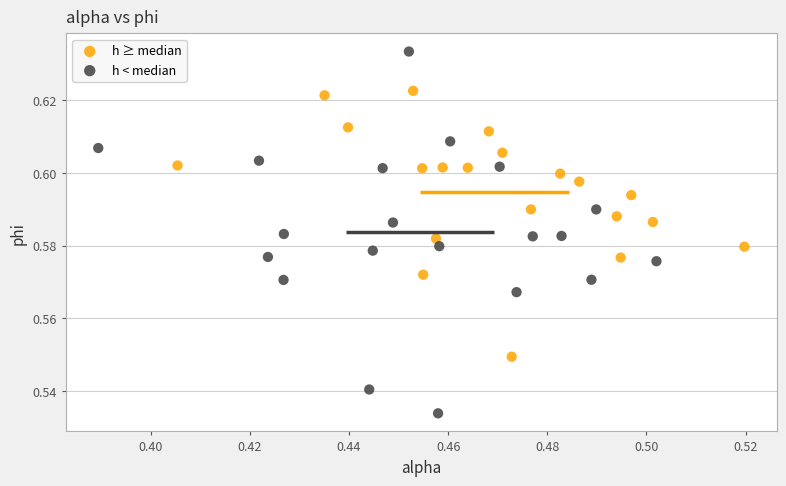

Which series reaches the maximum Y coordinate?

h < median